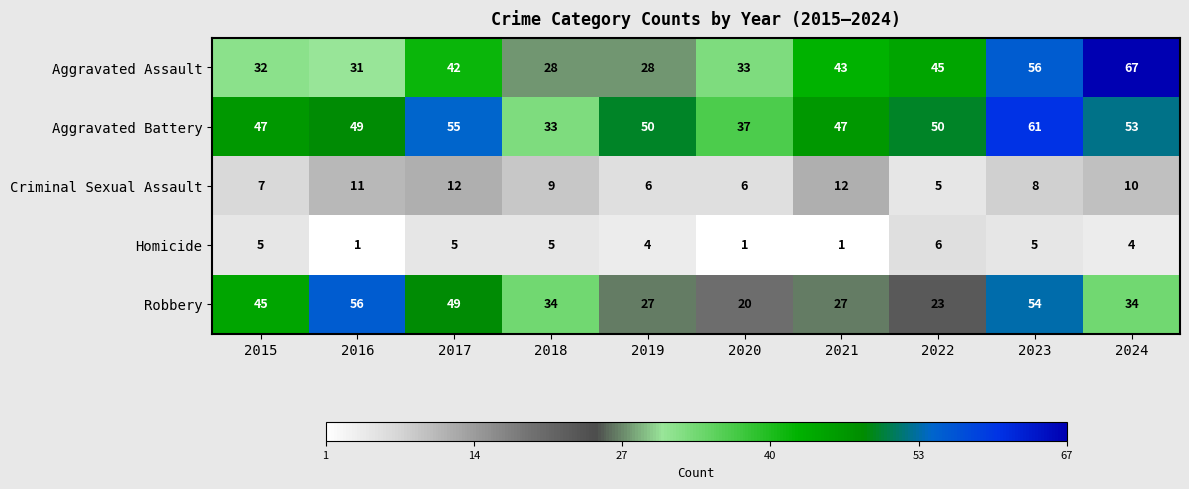

Rank the series at 2017 from highest to lowest value.

Aggravated Battery, Robbery, Aggravated Assault, Criminal Sexual Assault, Homicide